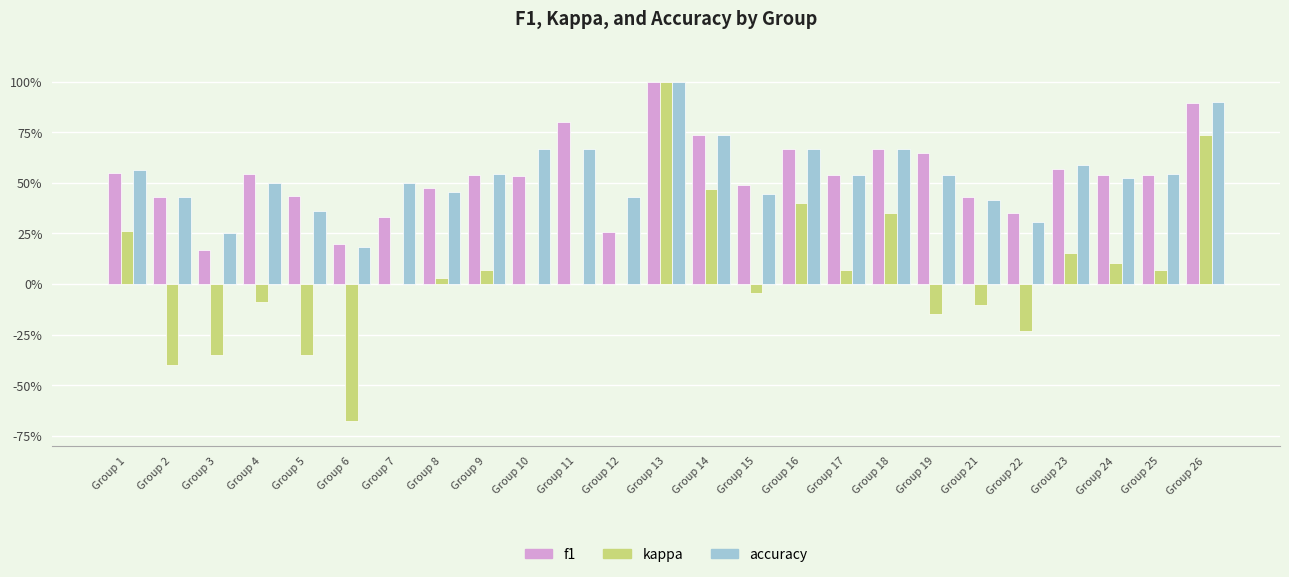

What are all the series names shown in the legend?

f1, kappa, accuracy